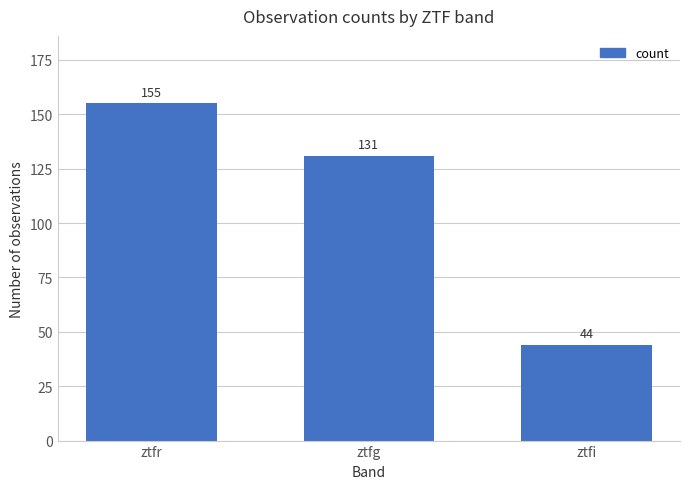

Between ztfr and ztfi, which is larger?

ztfr